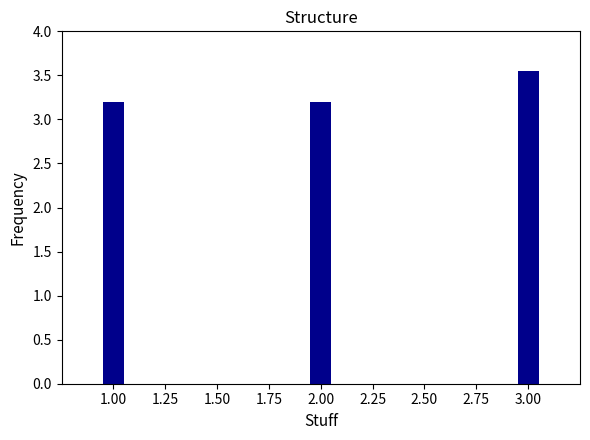

What is the sum of the values at 2.00 and 1.00?

6.4